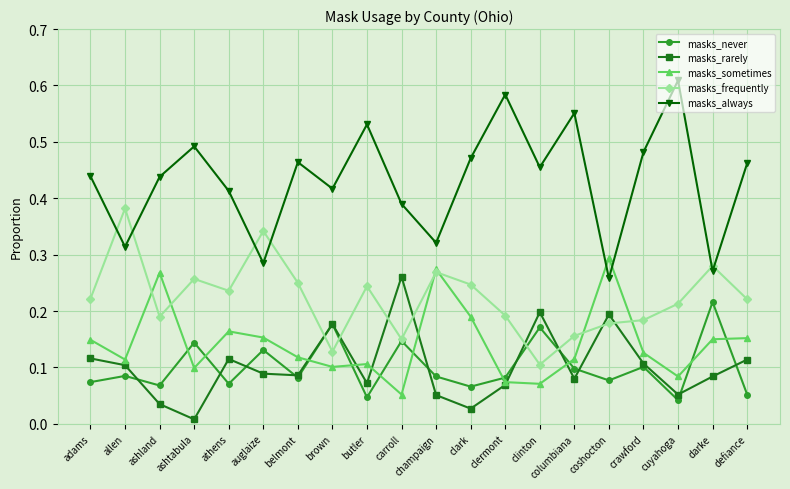

What is the total value across all series at brown?

1.0